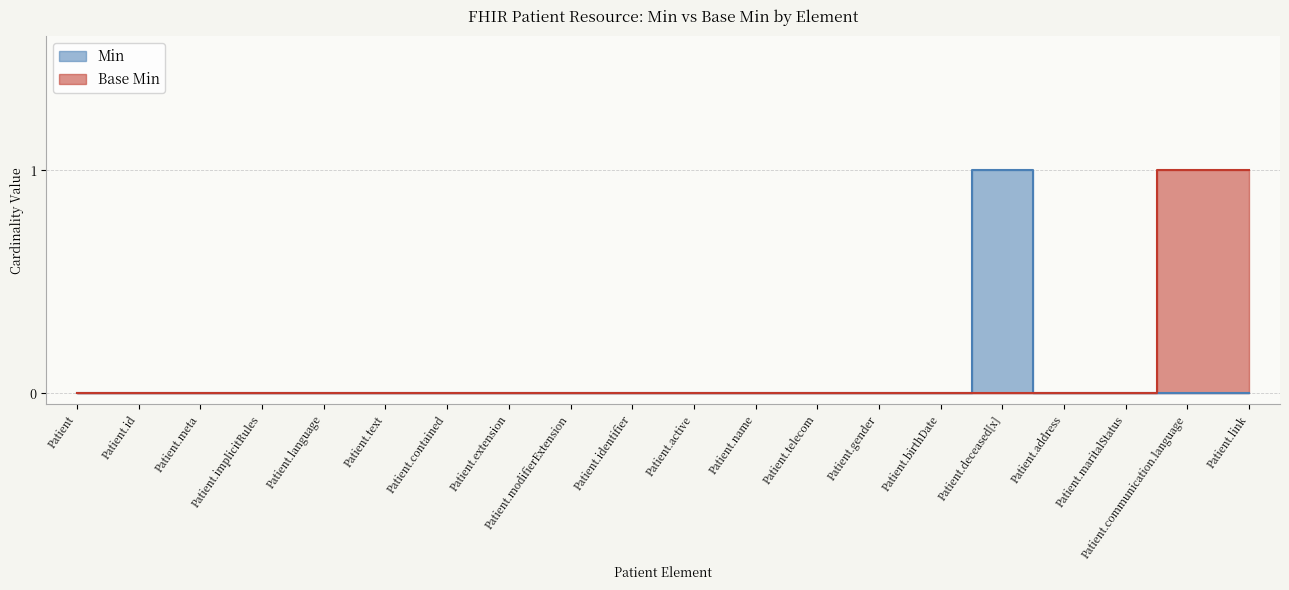

List the series in order of their overall mean, lowest first.

Min, Base Min